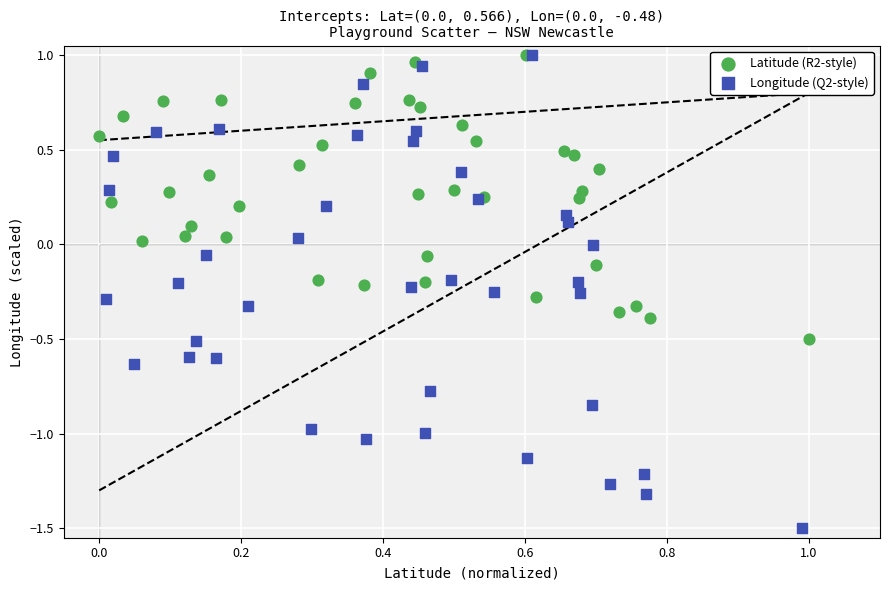

What are all the series names shown in the legend?

Latitude (R2-style), Longitude (Q2-style)